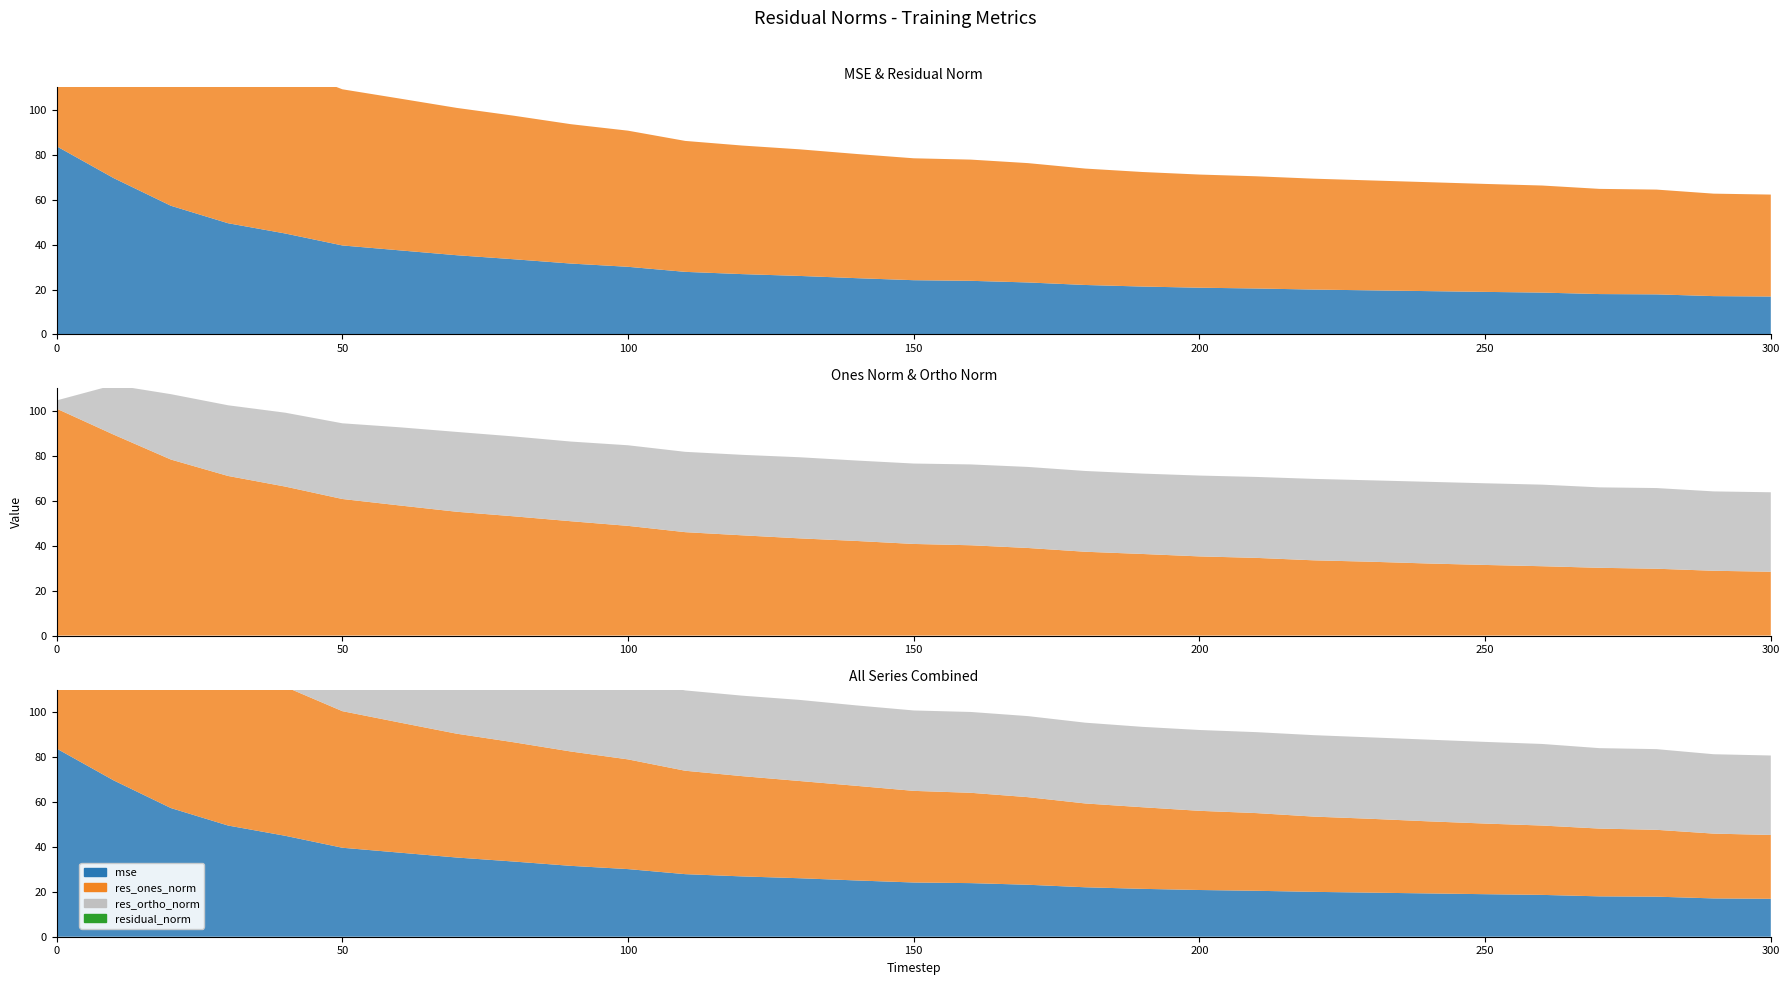

Reading left to right, what are all the values shown in this chart?

mse: 83.8	69.6	57.3	49.5	44.9	39.6	37.4	35.3	33.5	31.6	30.1	27.9	26.8	26.0	25.0	24.1	23.9	23.1	22.0	21.3	20.8	20.5	20.0	19.6	19.3	18.9	18.6	18.0	17.8	17.1	16.9
res_ones_norm: 101.0	89.4	78.4	71.1	66.3	60.8	57.9	55.1	53.1	50.9	48.8	46.0	44.6	43.3	42.1	40.8	40.2	39.0	37.3	36.3	35.2	34.6	33.5	32.9	32.1	31.4	30.9	30.2	29.8	28.8	28.4
res_ortho_norm: 3.7	22.1	29.1	31.5	32.9	33.7	34.8	35.5	35.6	35.5	35.9	35.8	35.8	36.1	35.8	35.8	36.0	36.1	36.0	35.8	36.0	36.0	36.3	36.2	36.4	36.4	36.3	35.8	35.9	35.3	35.4
residual_norm: 101.1	92.1	83.6	77.7	74.0	69.5	67.6	65.6	63.9	62.0	60.6	58.3	57.2	56.4	55.3	54.3	54.0	53.1	51.8	51.0	50.4	49.9	49.4	48.9	48.5	48.1	47.7	46.8	46.6	45.6	45.4